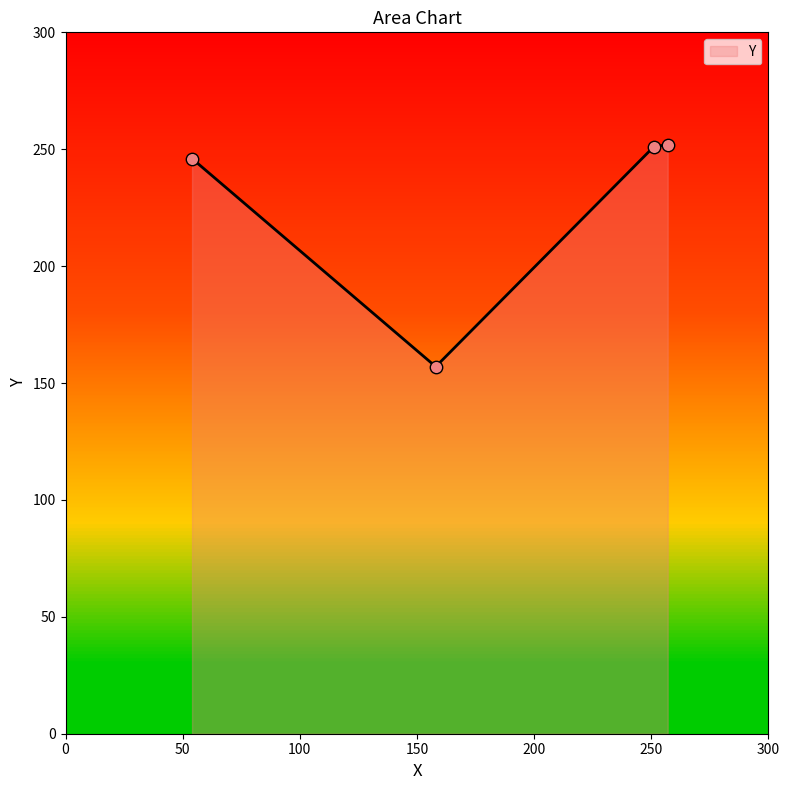

True or false: the data has more than 1 interior local peaks.

False